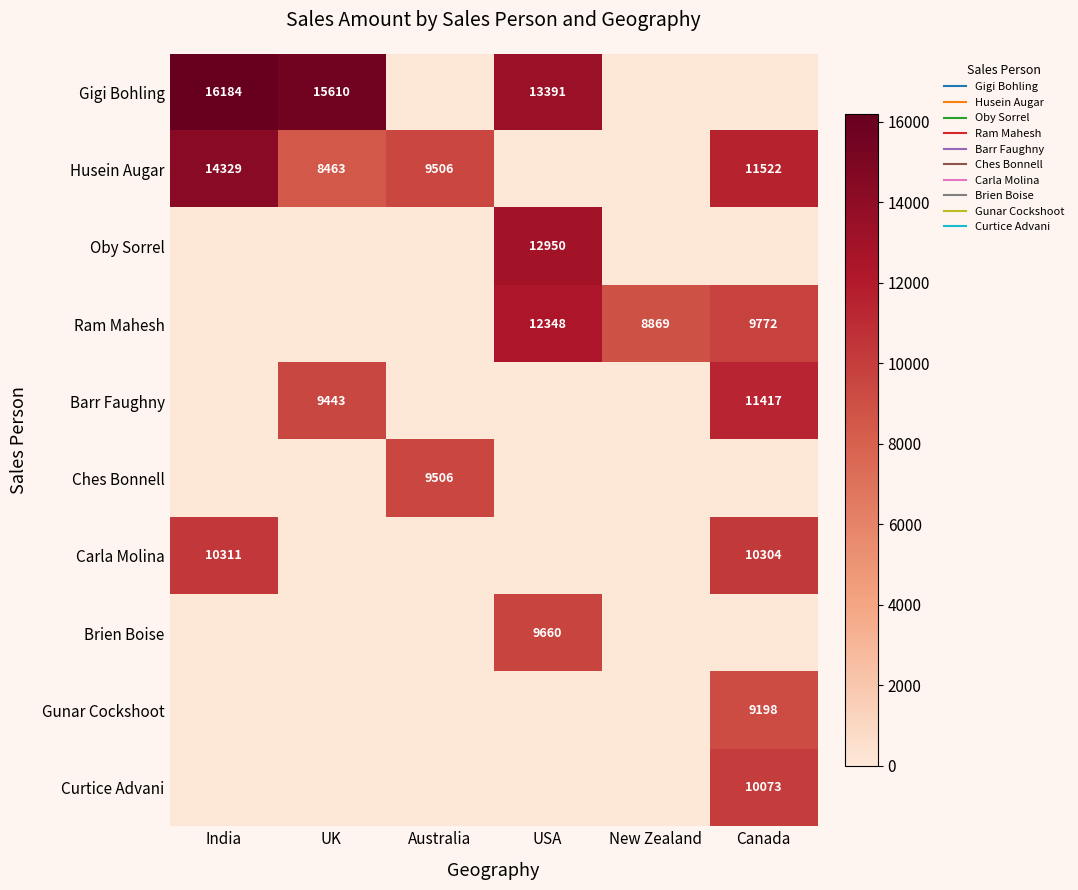

At which category is the sum across all series the highest?

Canada